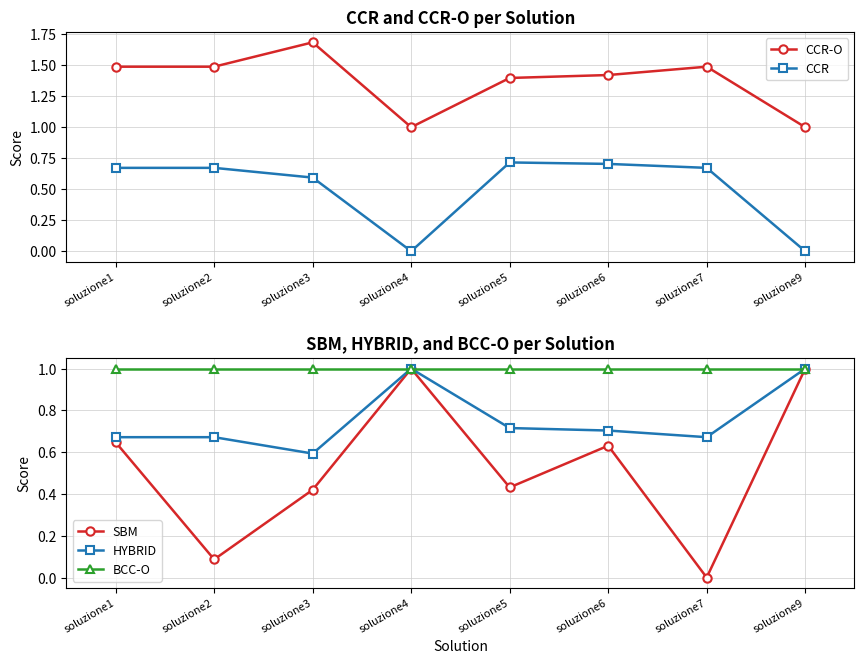

At which label is CCR closest to 0?

soluzione4